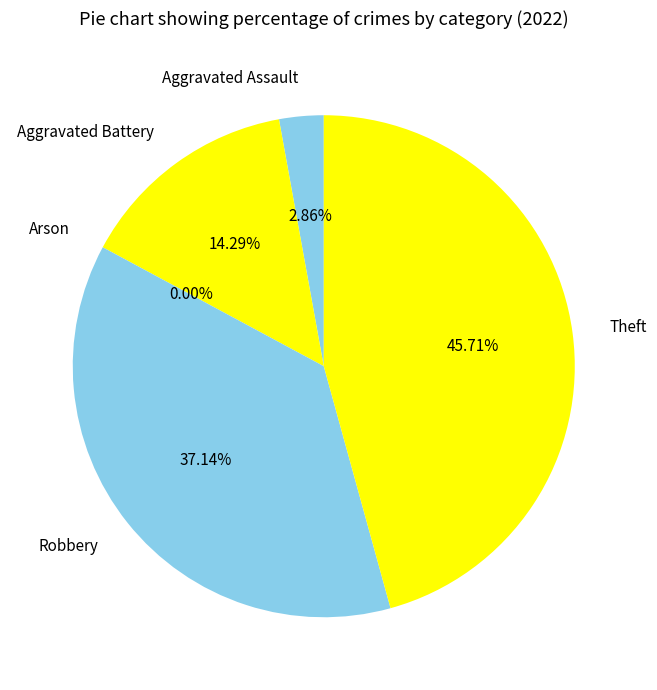

Which slice is the largest?

Theft